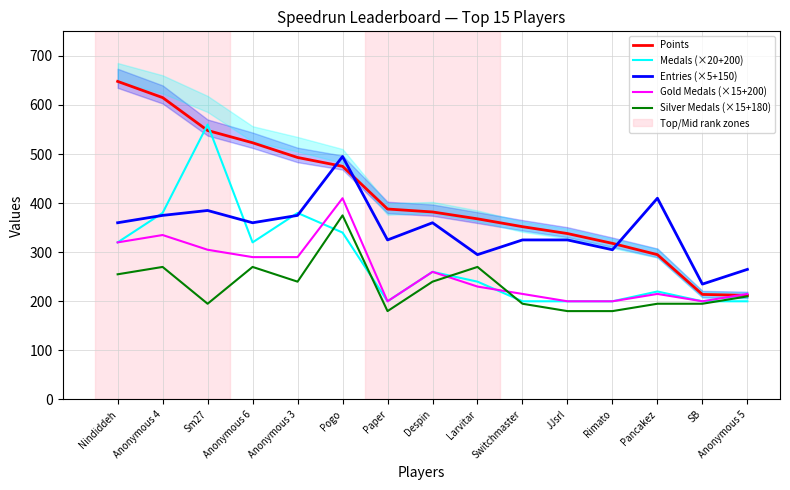

Where is Silver Medals (×15+180) nearest to the value 277?

Anonymous 4